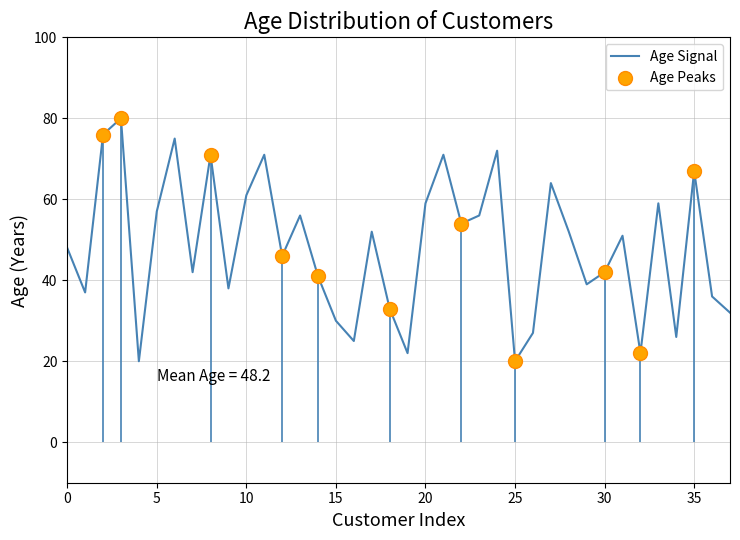

Is it true that Age Signal equals 10 at 0?

False